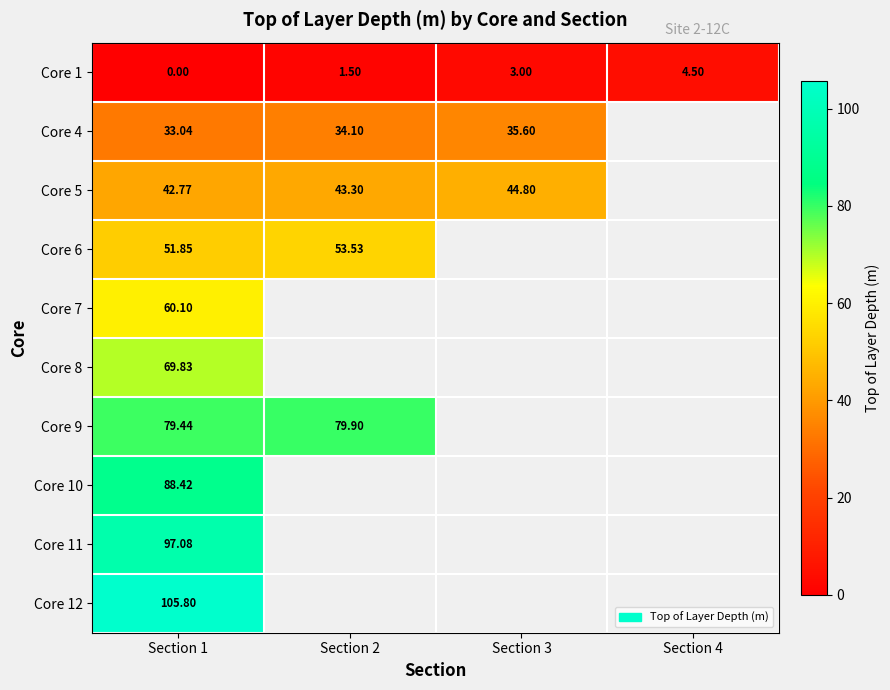

What is the difference between the highest and lowest values at Section 2?

78.4